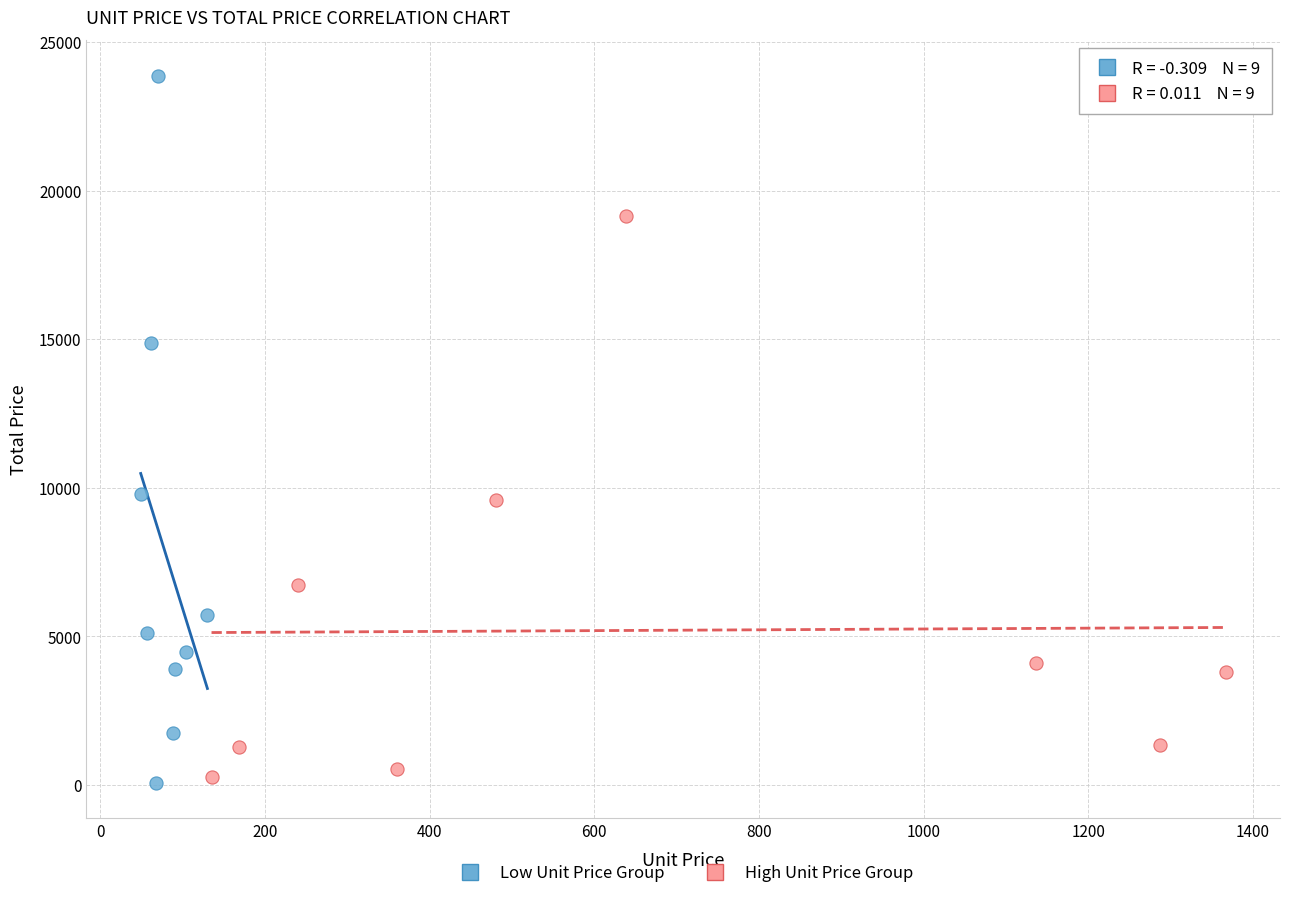

Which series has the widest spread of Y values?

Low Unit Price Group